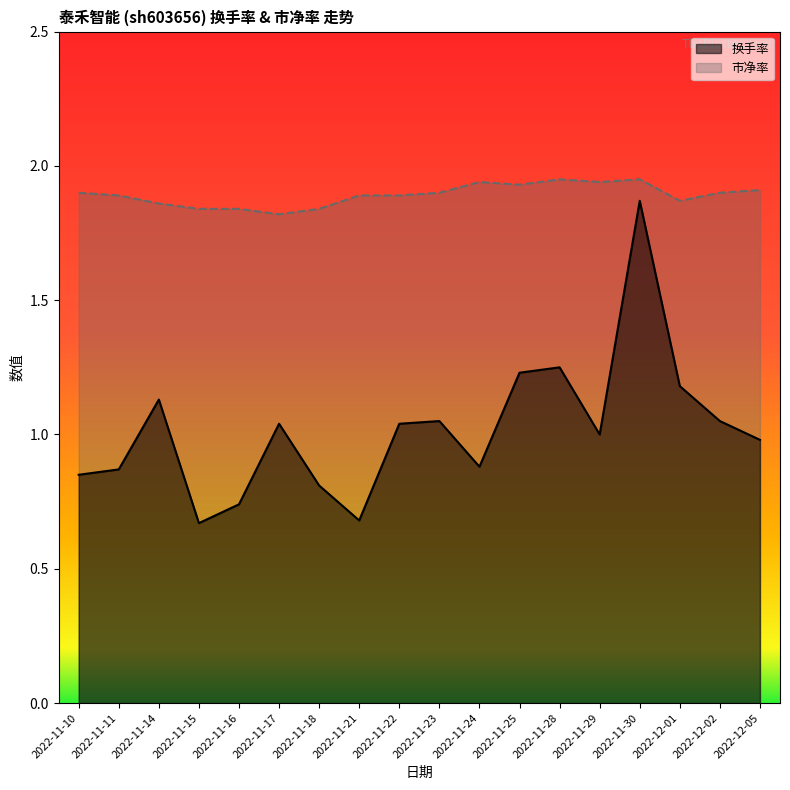

At how many categories does at least one series exceed 1?

18